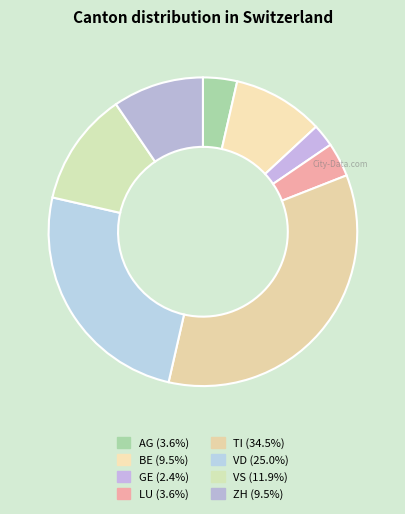

How many slices are in this pie chart?

8